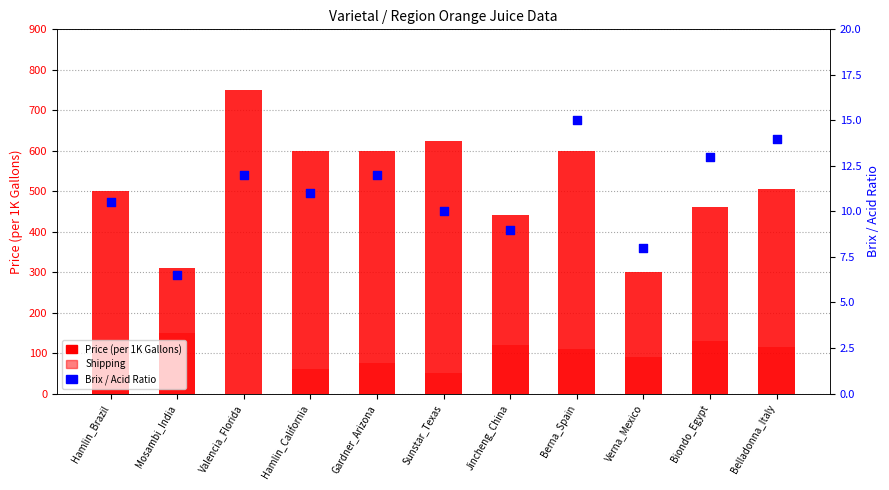

What is the total value across all series at Sunstar_Texas?

685.0